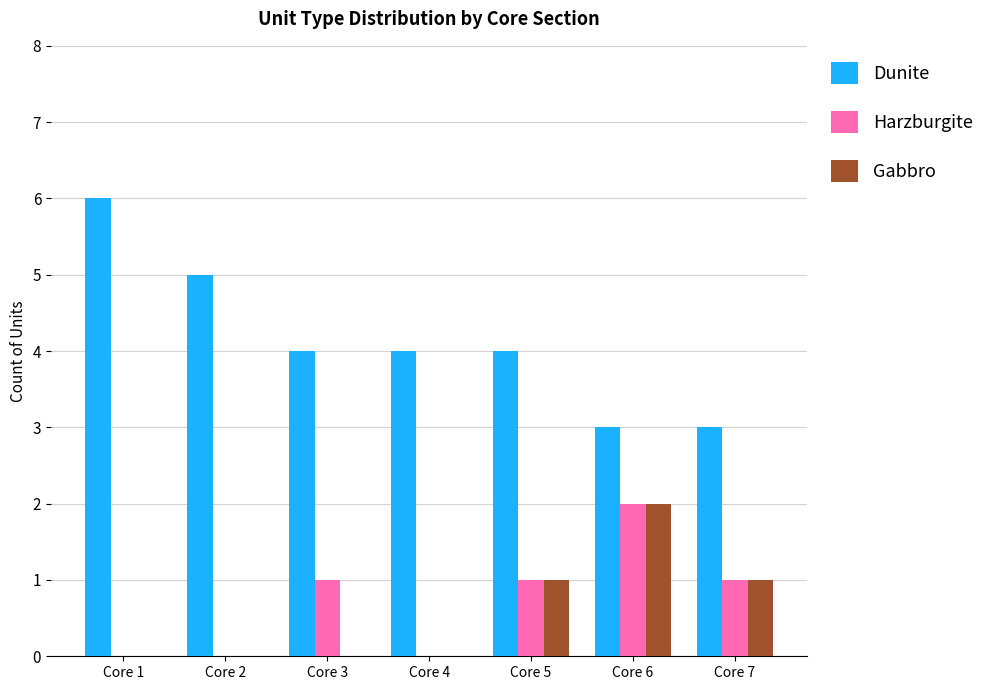

What are all the series names shown in the legend?

Dunite, Harzburgite, Gabbro